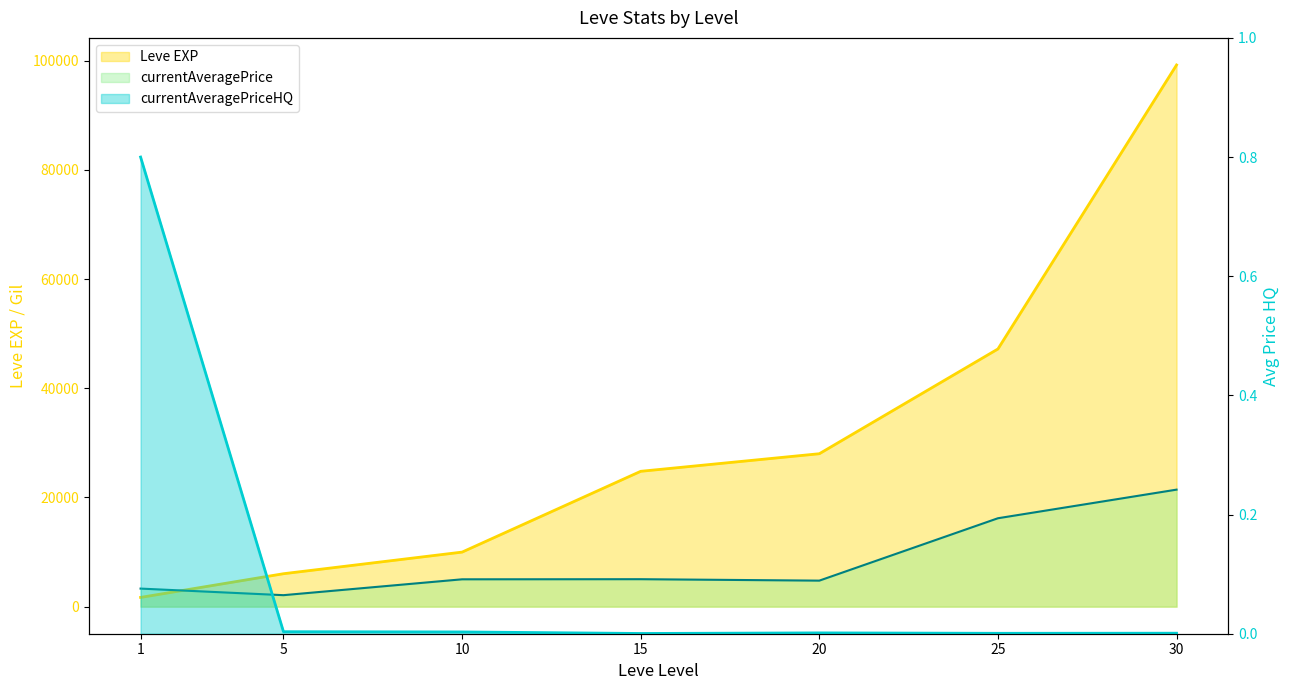

What value does the currentAveragePrice series have at 15?

5027.0